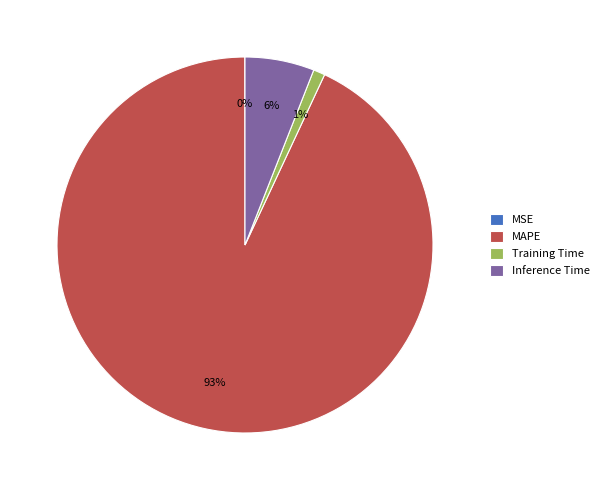

To the nearest percent, what portion does MAPE represent?

93%